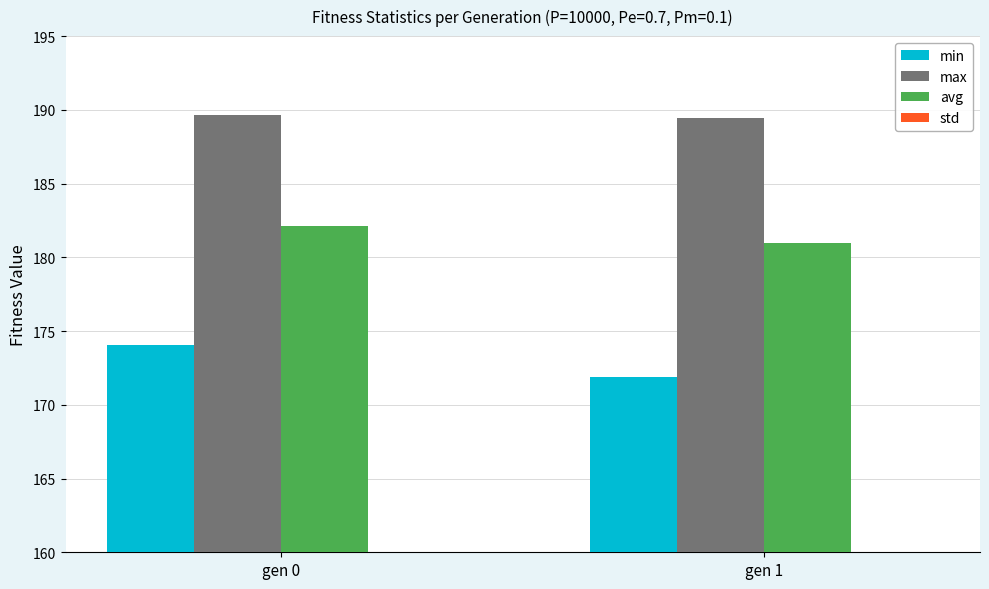

At how many categories does at least one series exceed 14?

2